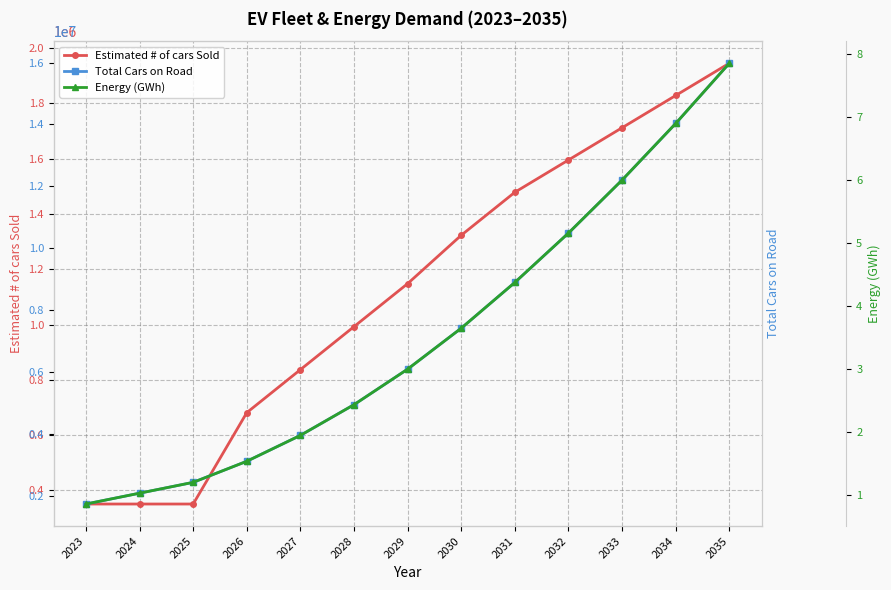

Where is Total Cars on Road nearest to the value 8856254?

2031